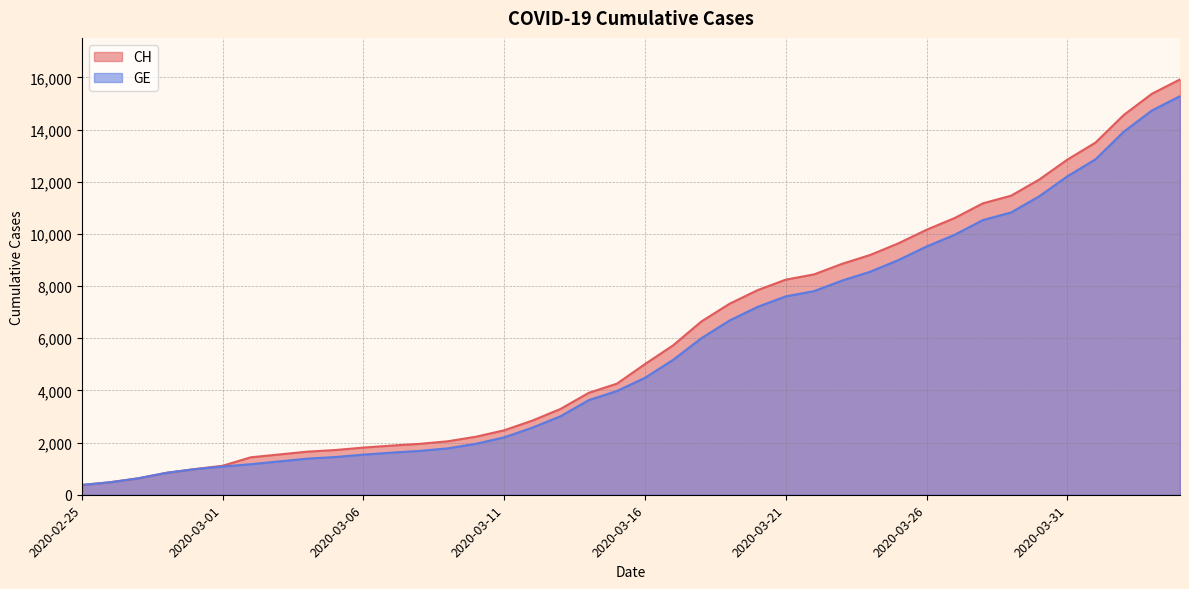

True or false: GE and CH intersect in this chart.

False